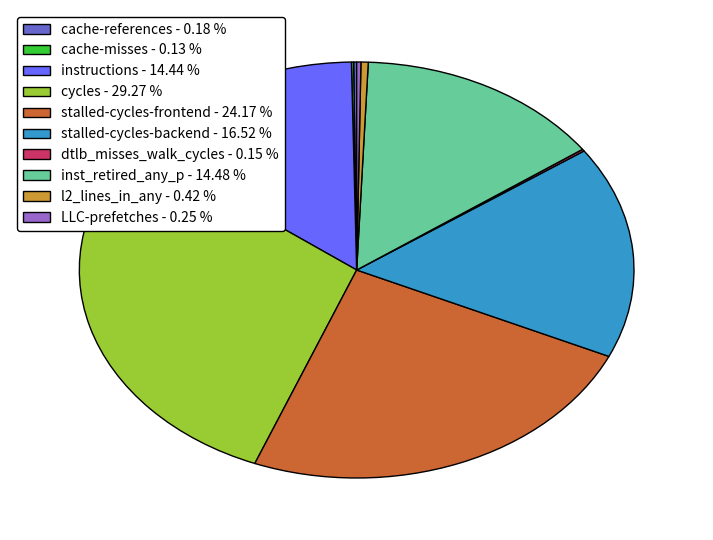

Is there a majority slice in this chart?

No